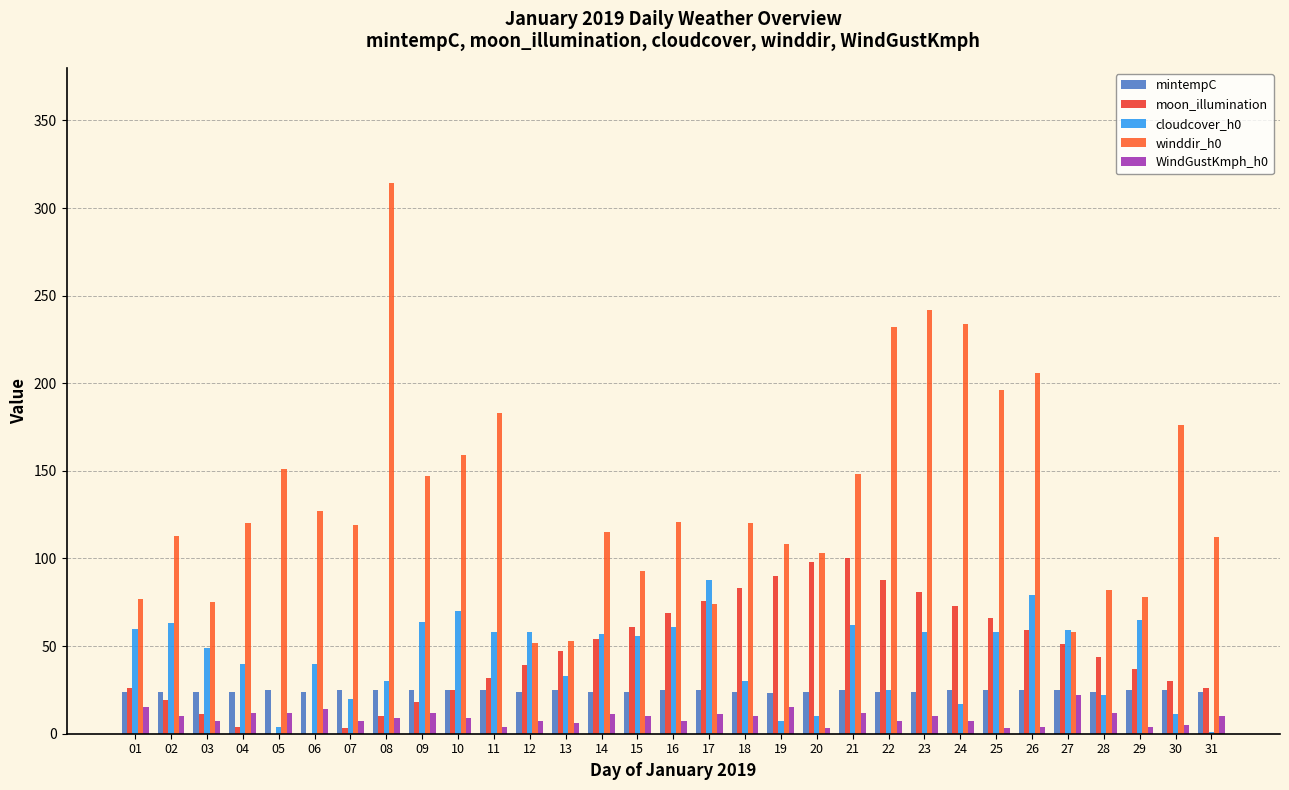

What is the sum of all moon_illumination values?

1420